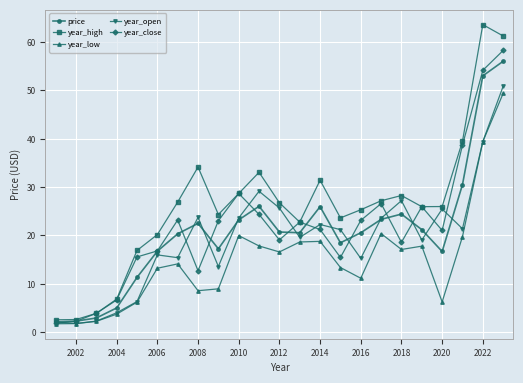

Which series has the largest total across all categories?

year_high